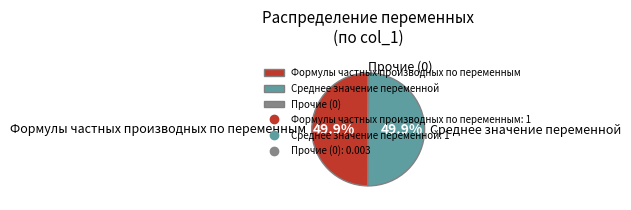

What percentage is NOT represented by Среднее значение переменной?

50.1%